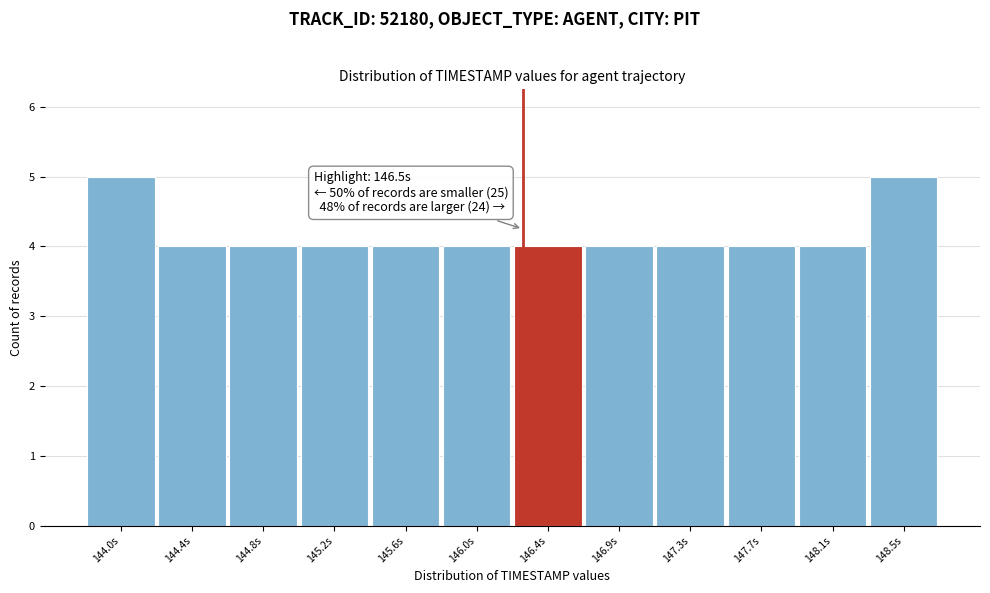

Reading left to right, transcribe all the data shown in this chart.

144.0s=5	144.4s=4	144.8s=4	145.2s=4	145.6s=4	146.0s=4	146.4s=4	146.9s=4	147.3s=4	147.7s=4	148.1s=4	148.5s=5